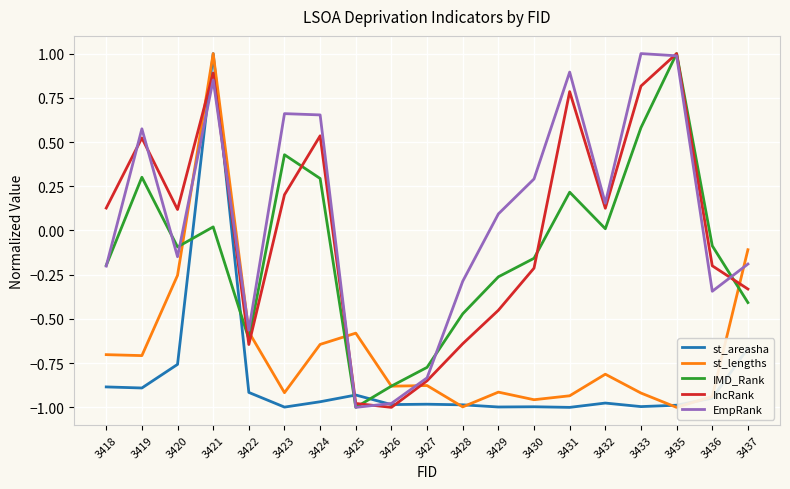

At which label does IncRank reach its peak?

3435